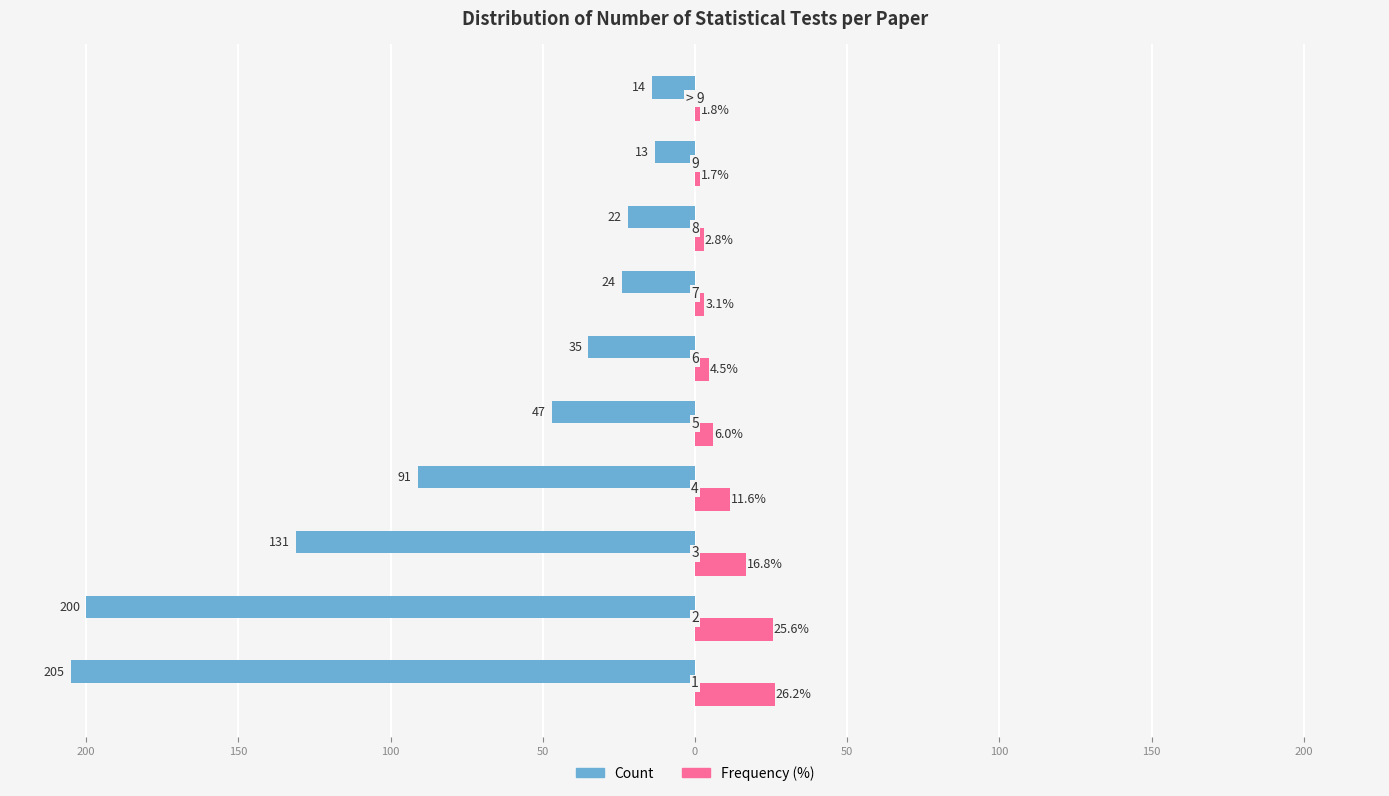

What are all the series names shown in the legend?

Count, Frequency (%)